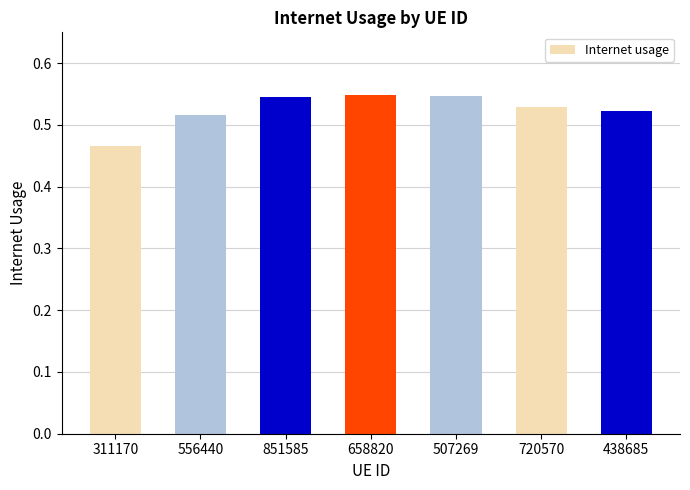

What is the sum of all values?

3.7